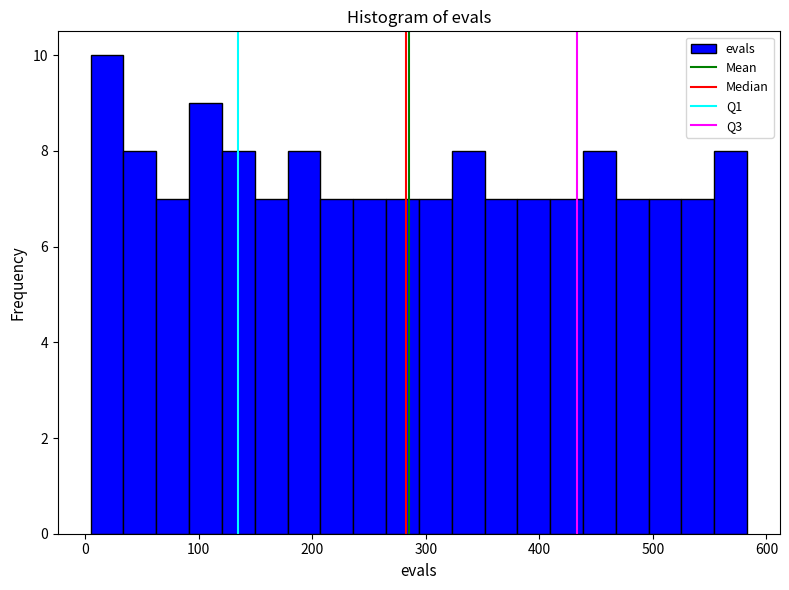

Around what value on the x-axis is the tallest bar? Give the approximate position of its centre, as read against the axis.

20